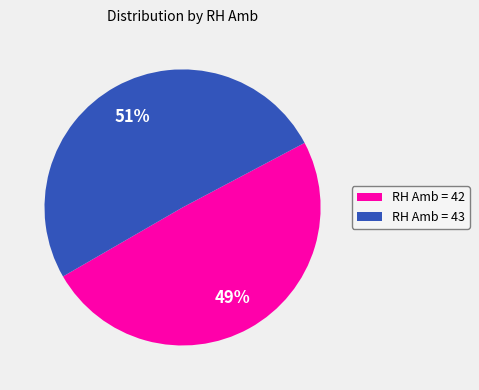

Count the number of slices in the pie.

2